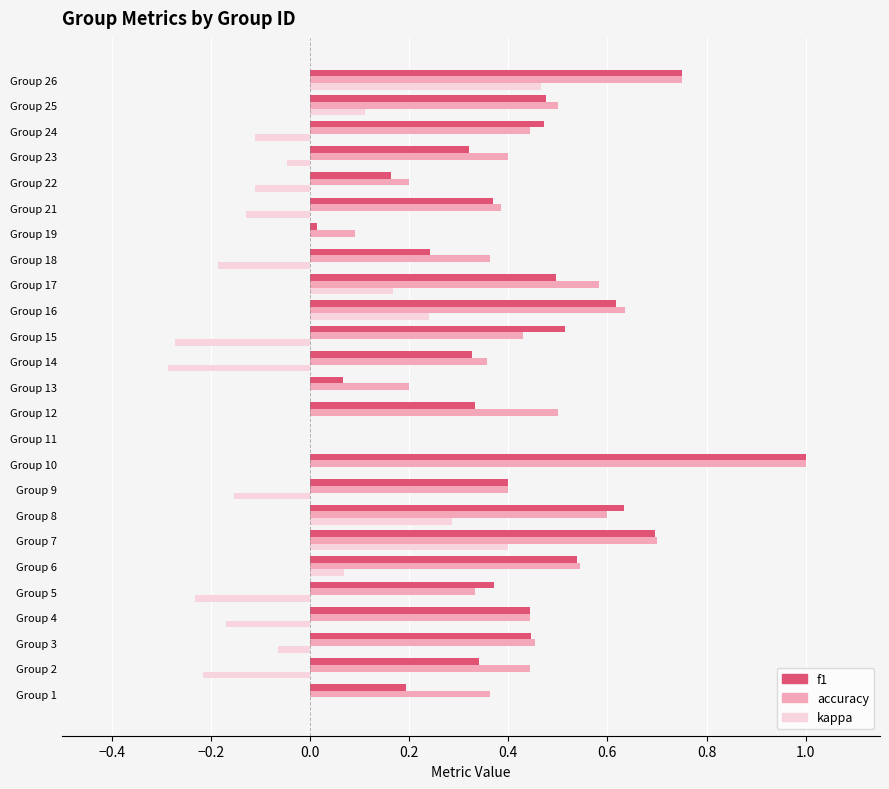

Is the value of accuracy at Group 17 greater than the value of f1 at Group 23?

Yes